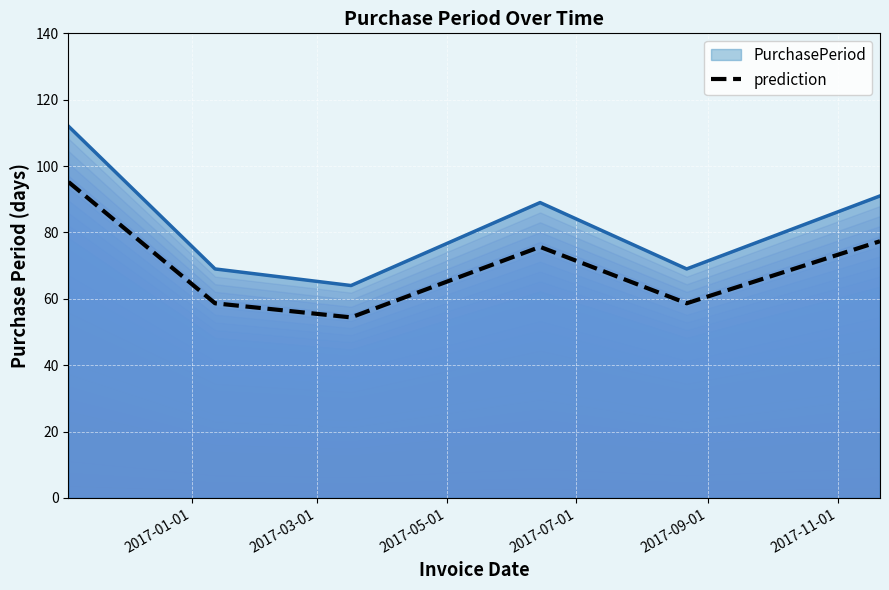

What is the highest value of the prediction series?

95.2